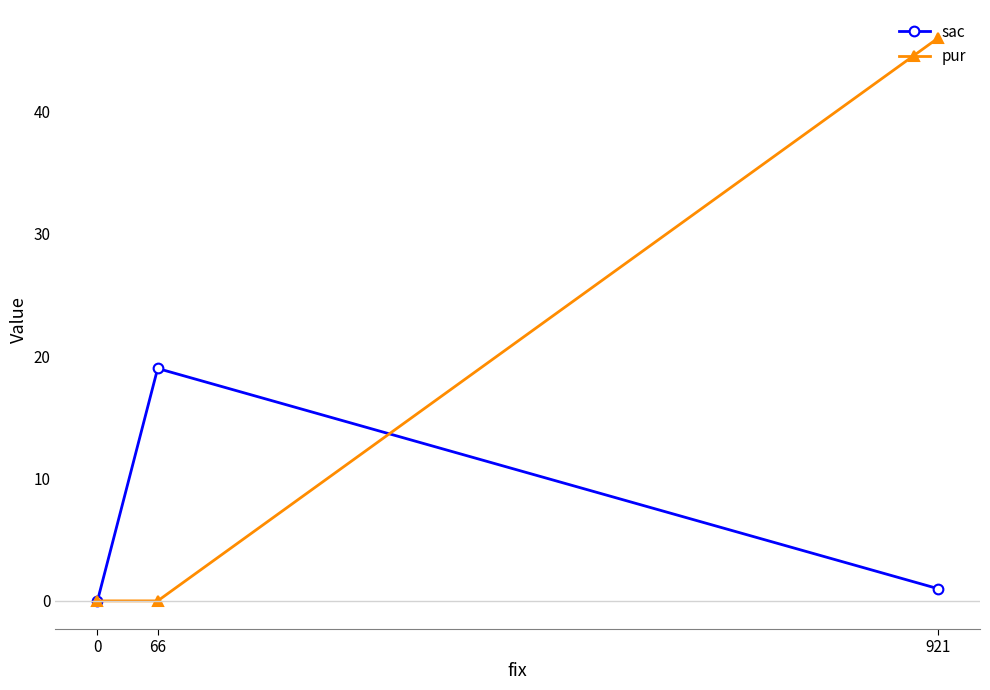

Rank the series by their average value, from lowest to highest.

sac, pur